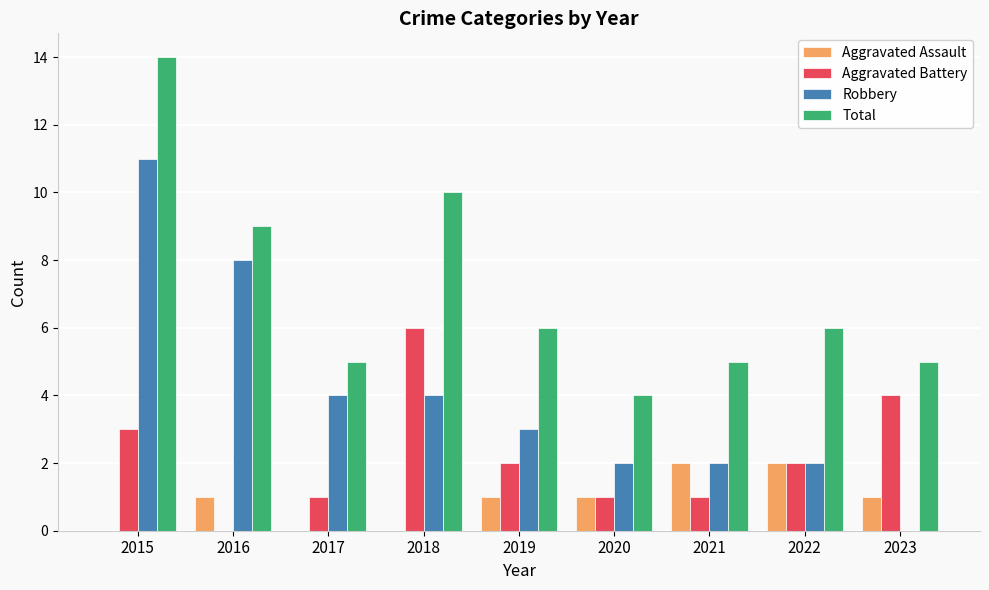

What are all the series names shown in the legend?

Aggravated Assault, Aggravated Battery, Robbery, Total